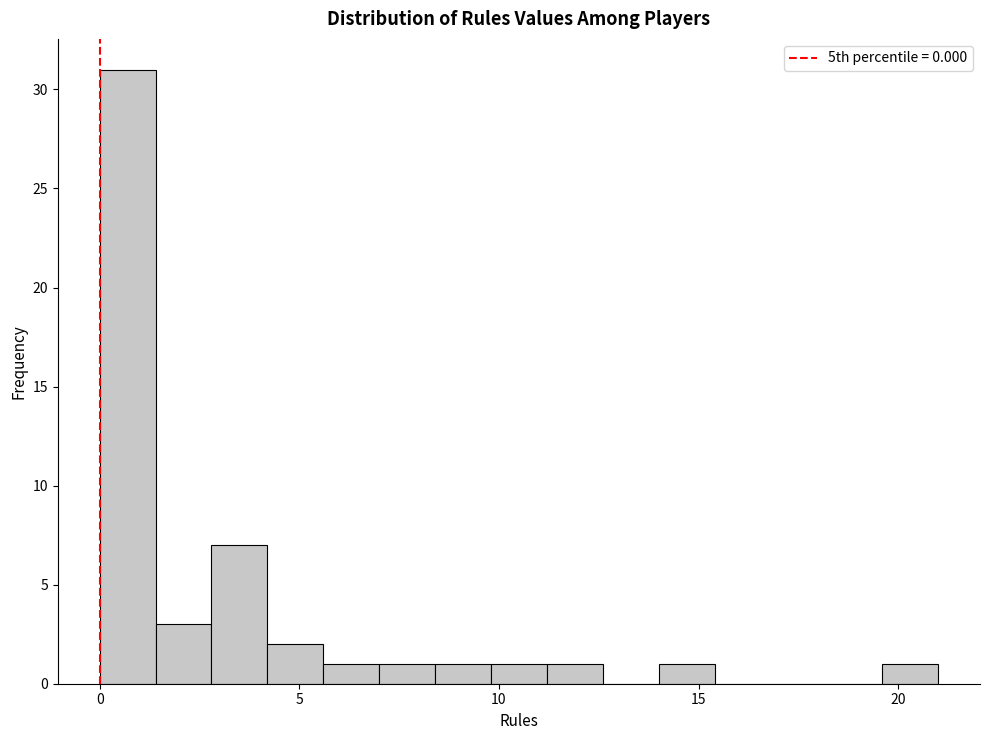

Around what value on the x-axis is the tallest bar? Give the approximate position of its centre, as read against the axis.

0.5